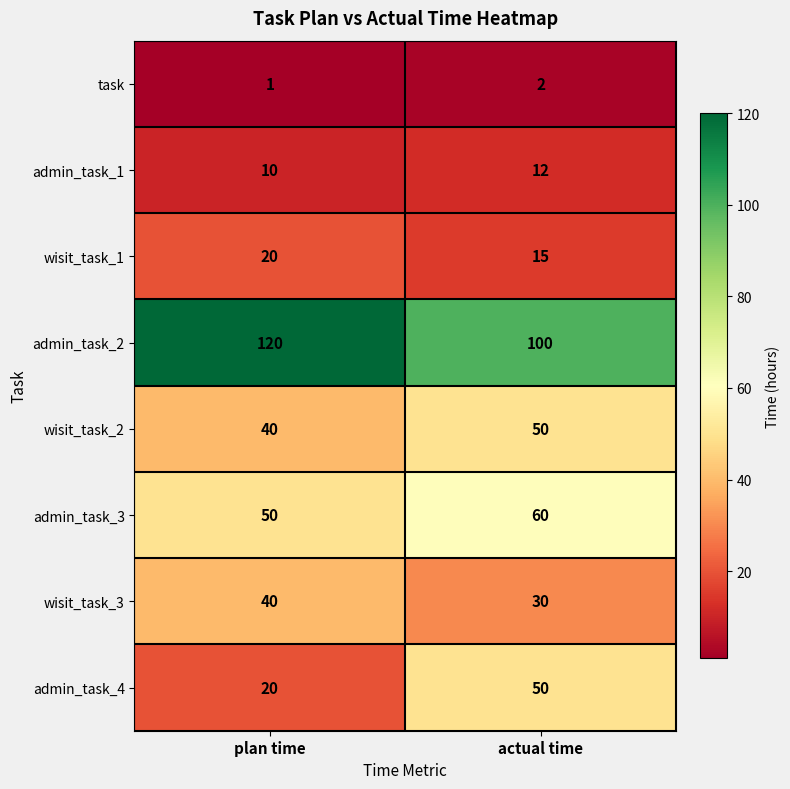

Between plan time and actual time, which series saw the biggest shift?

admin_task_4